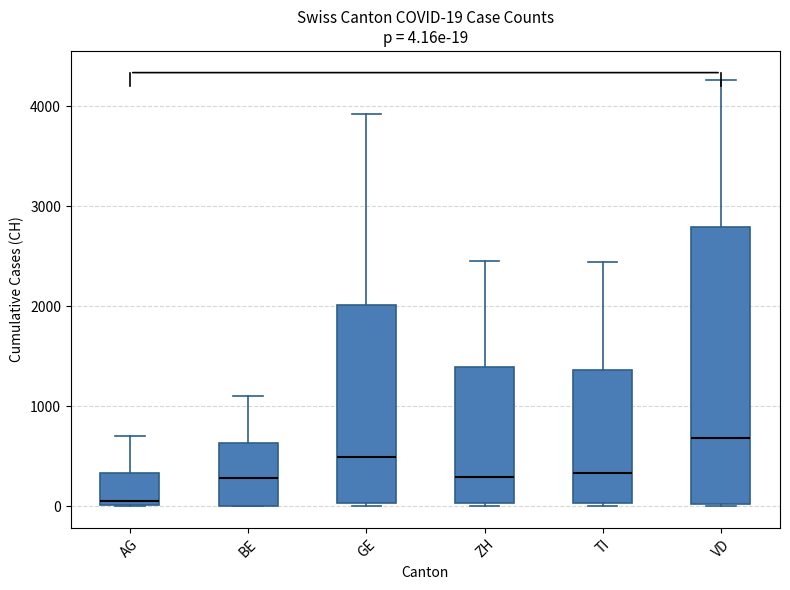

Comparing the boxes themselves (not the whiskers), which one is the tallest?

VD